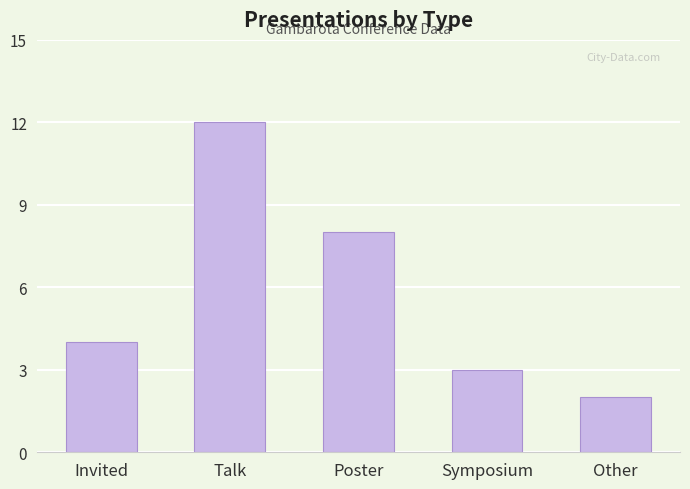

Reading left to right, extract all data points from this chart.

Invited=4	Talk=12	Poster=8	Symposium=3	Other=2